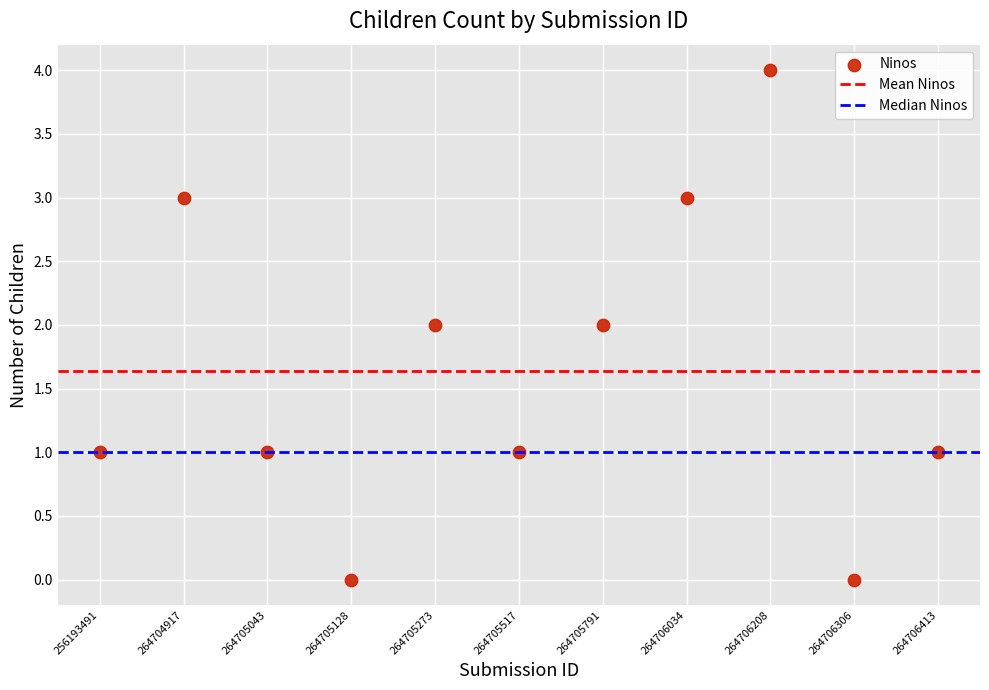

What is the average X value?

165